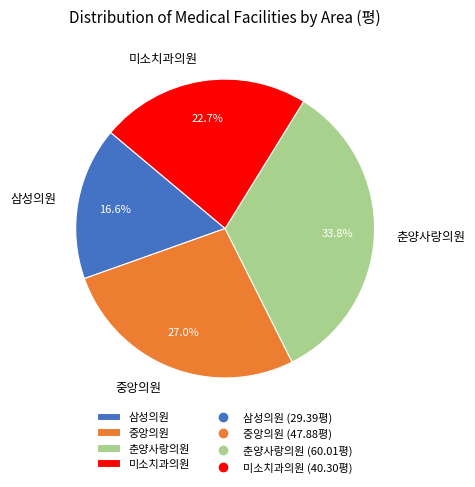

Is it true that 미소치과의원 is 23% of the pie?

True